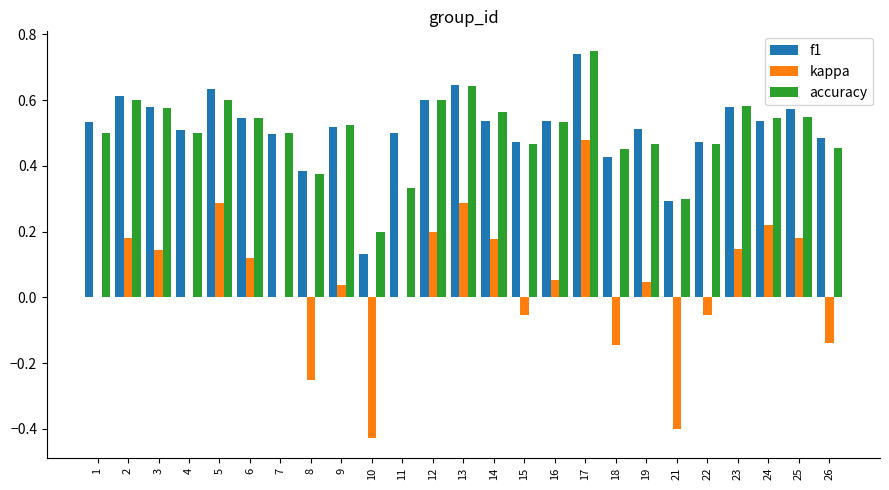

Where is f1 nearest to the value 0?

10